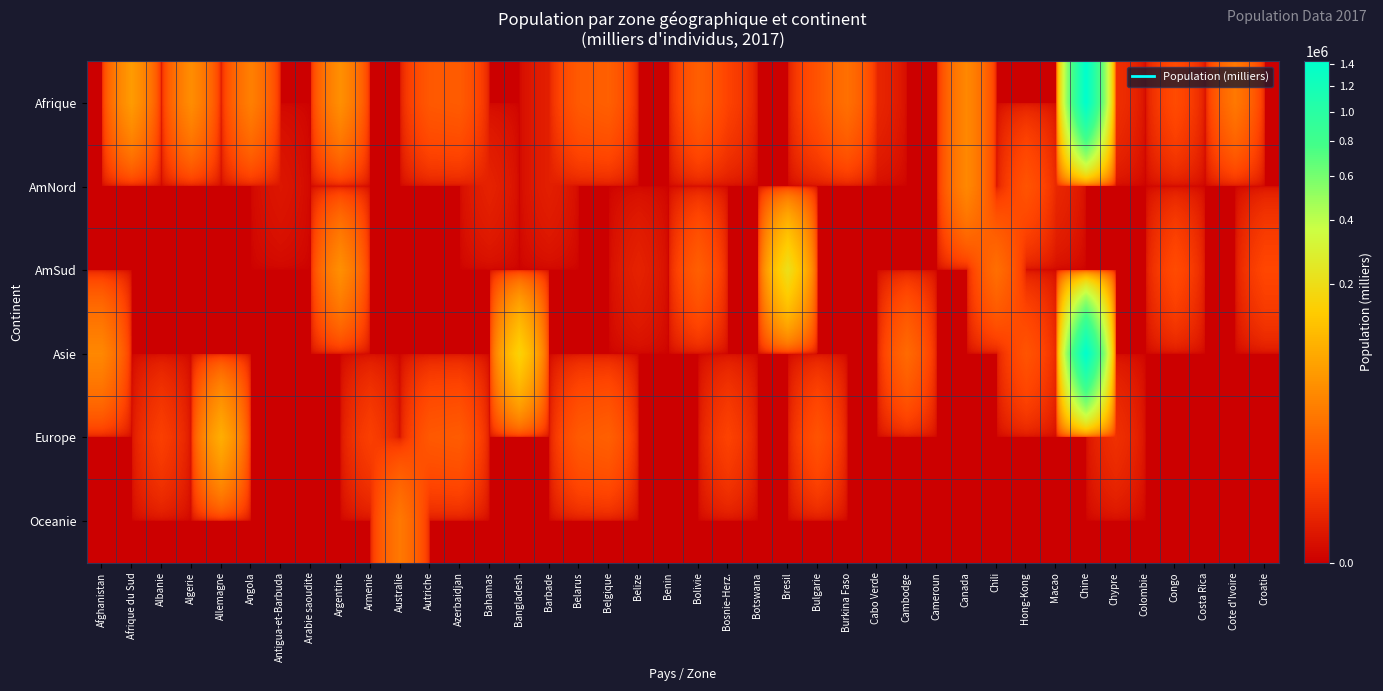

Count the number of categories in the chart.

40